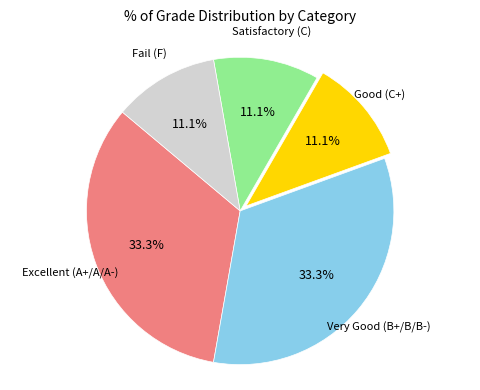

Is there a majority slice in this chart?

No